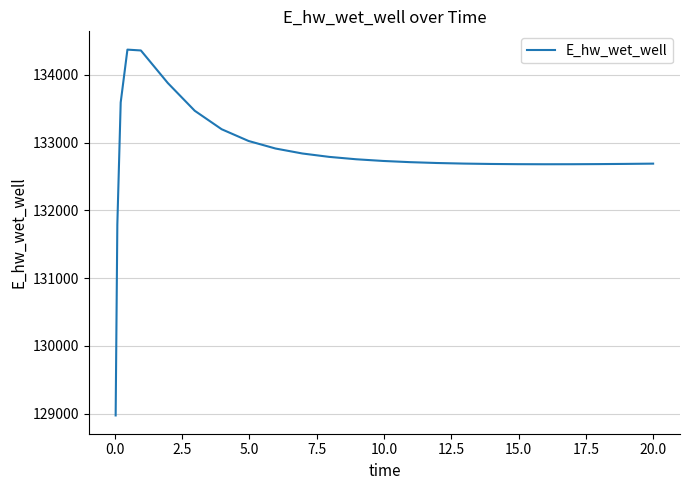

What is the greatest value displayed?

134372.7